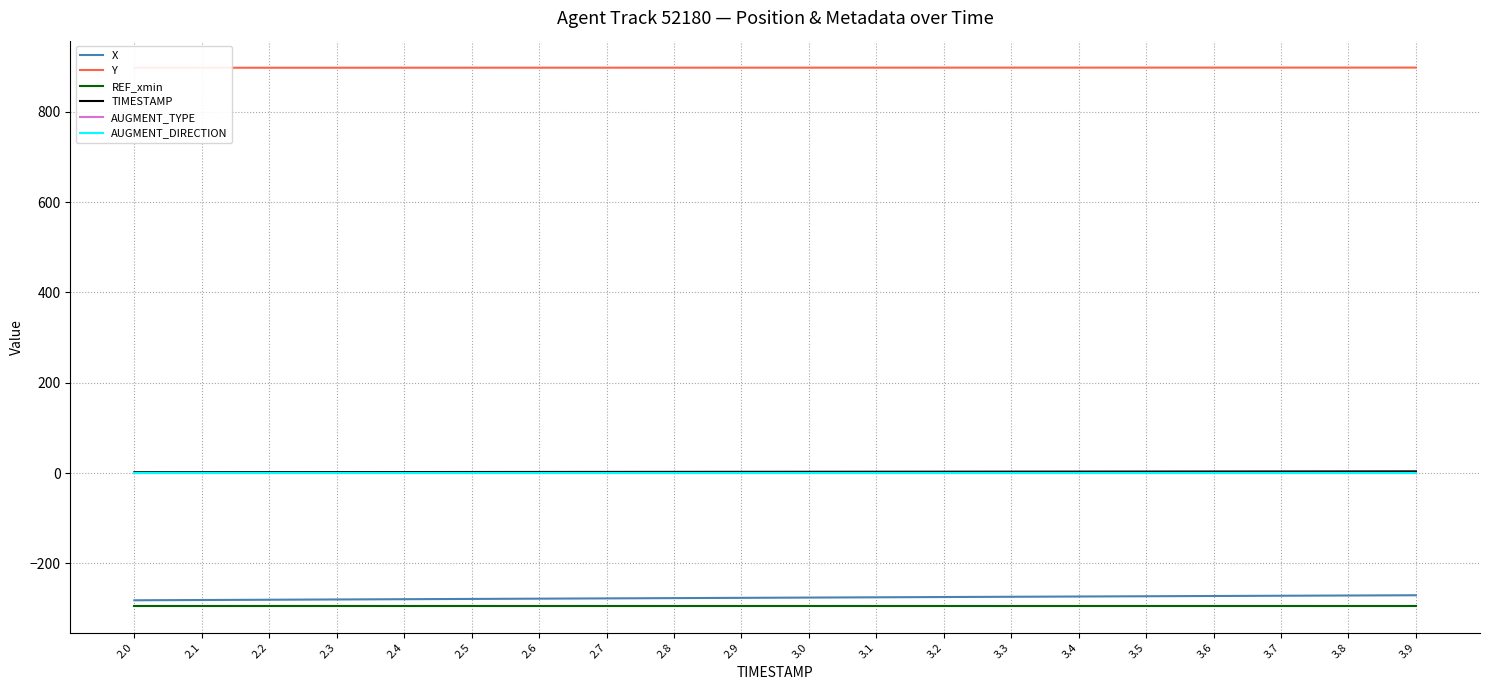

Is it true that TIMESTAMP equals 2.7 at 2.7?

True